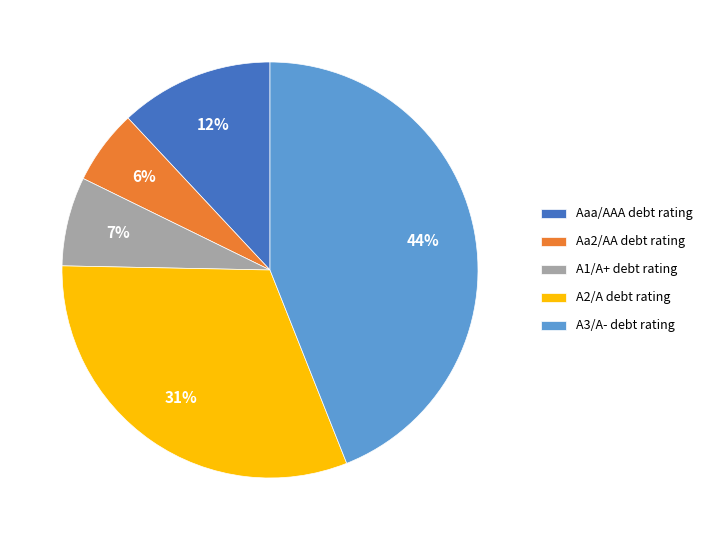

To the nearest percent, what portion does A3/A- represent?

44%